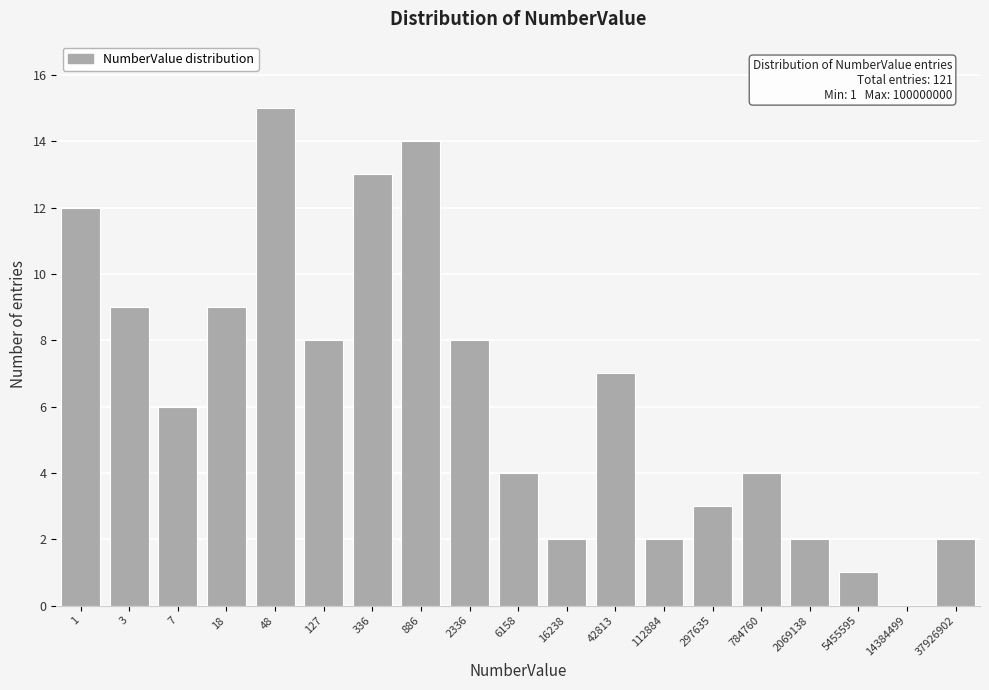

Reading right to left, transcribe all the data shown in this chart.

37926902=2	14384499=0	5455595=1	2069138=2	784760=4	297635=3	112884=2	42813=7	16238=2	6158=4	2336=8	886=14	336=13	127=8	48=15	18=9	7=6	3=9	1=12